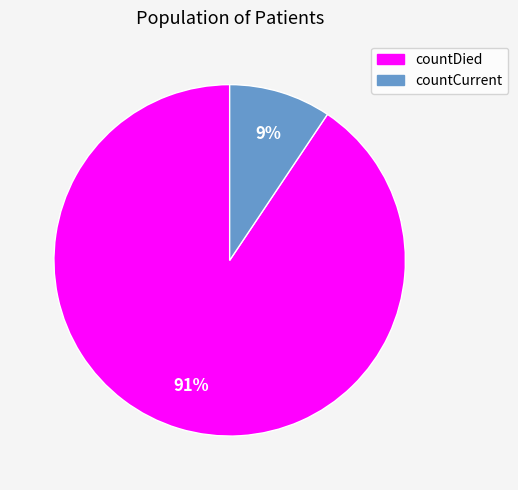

Rank the categories by value from lowest to highest.

countCurrent, countDied